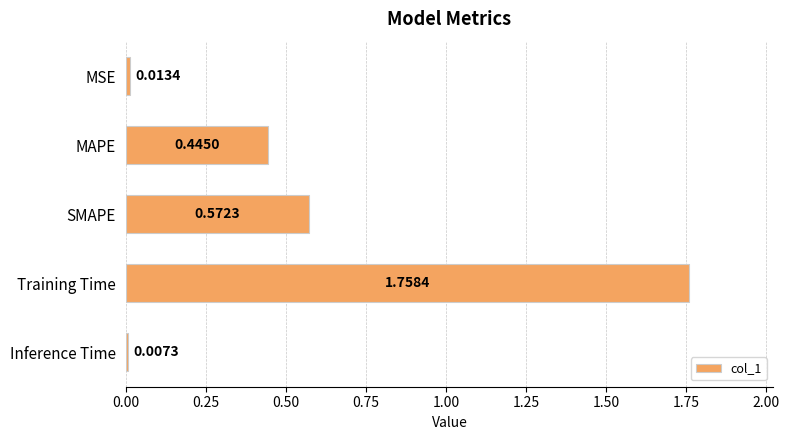

Does the chart contain any negative values?

No